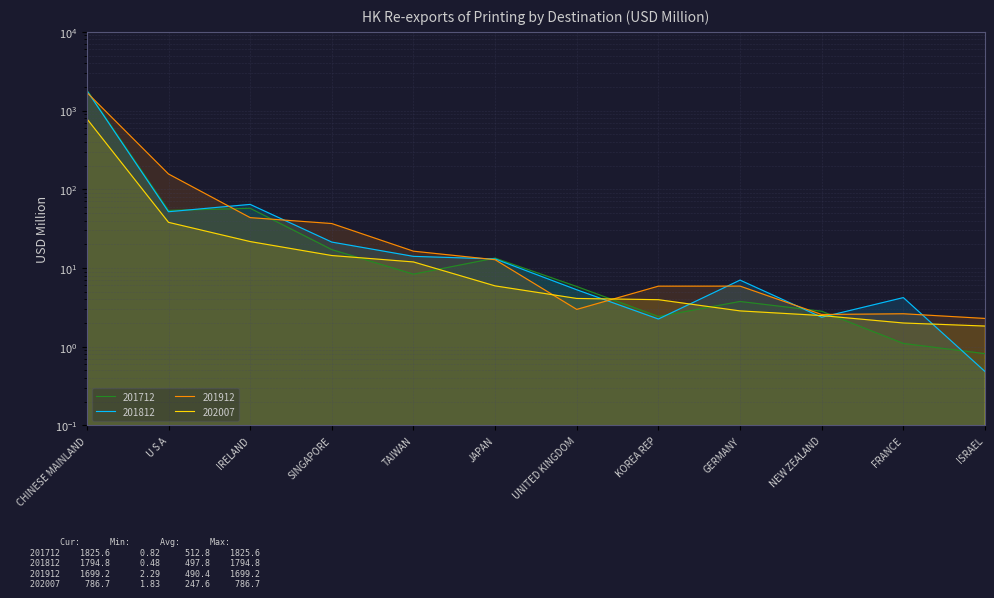

What is the difference between the second highest and second lowest values in the 202007 series?

36.0